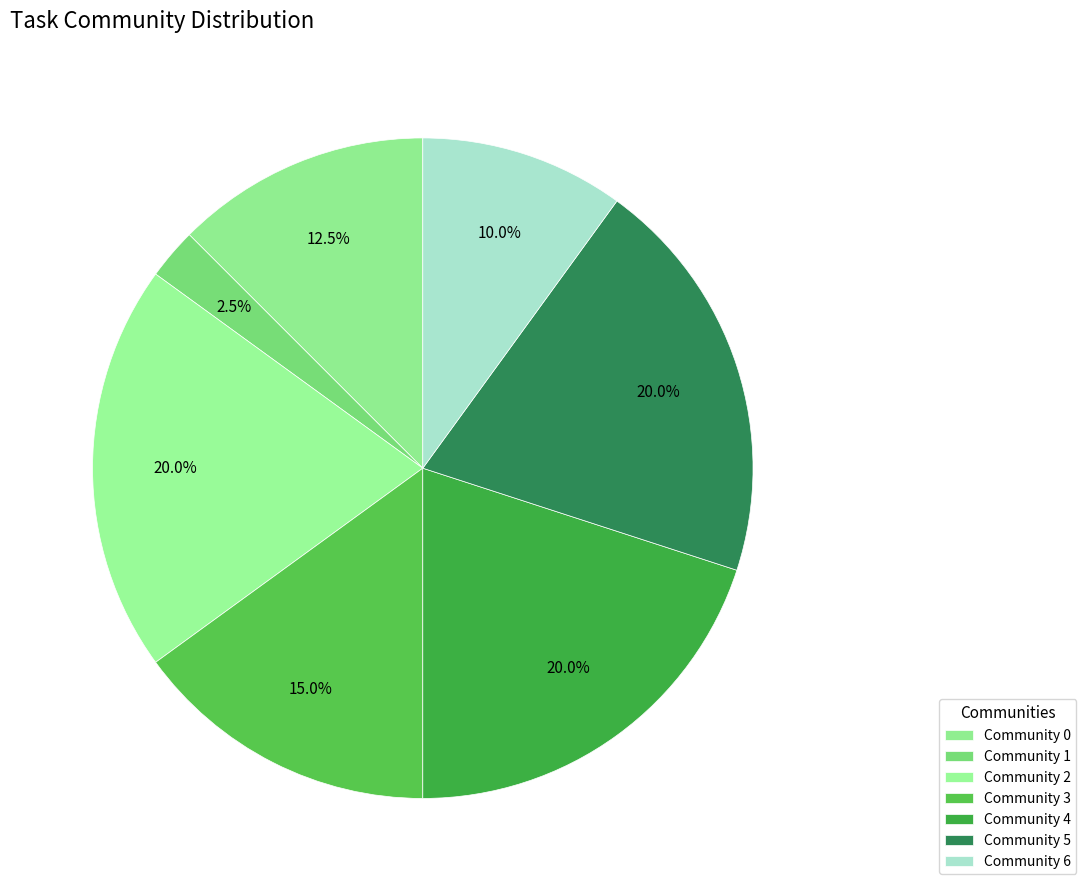

Count the number of slices in the pie.

7